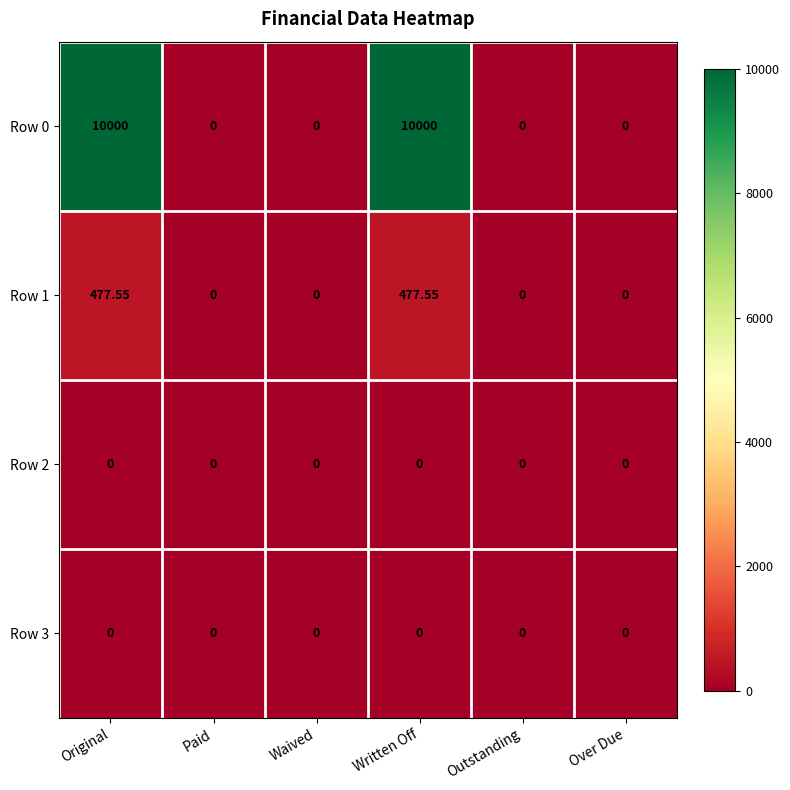

Is the value of Row 0 at Original greater than the value of Row 3 at Original?

Yes